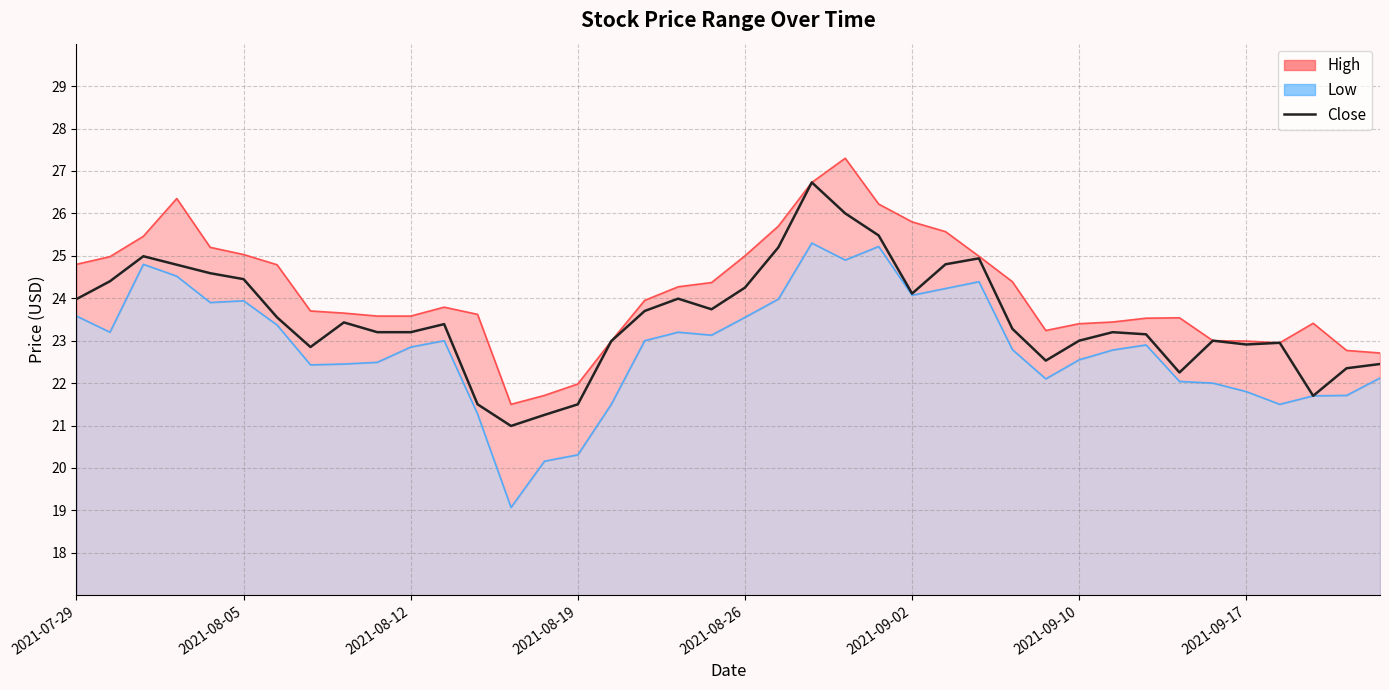

How many lines are shown in the chart?

1